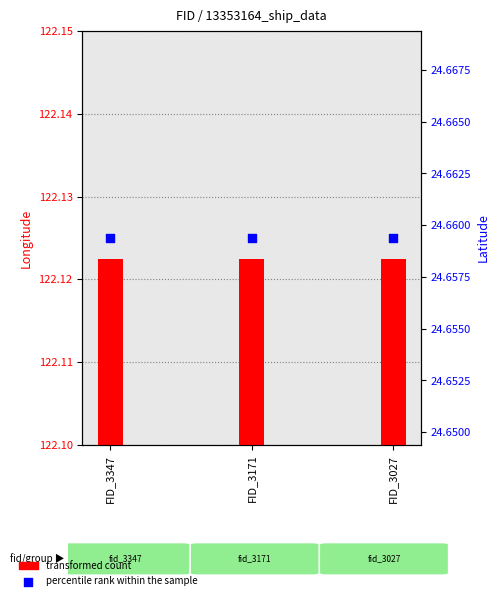

What is the total value across all series at FID_3171?

146.8